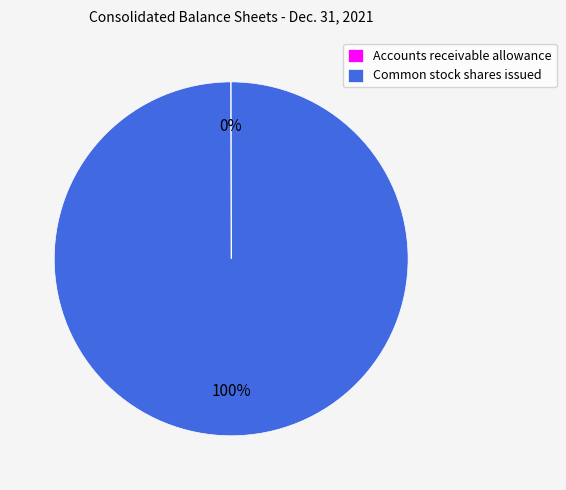

What is the majority slice?

Common stock shares issued